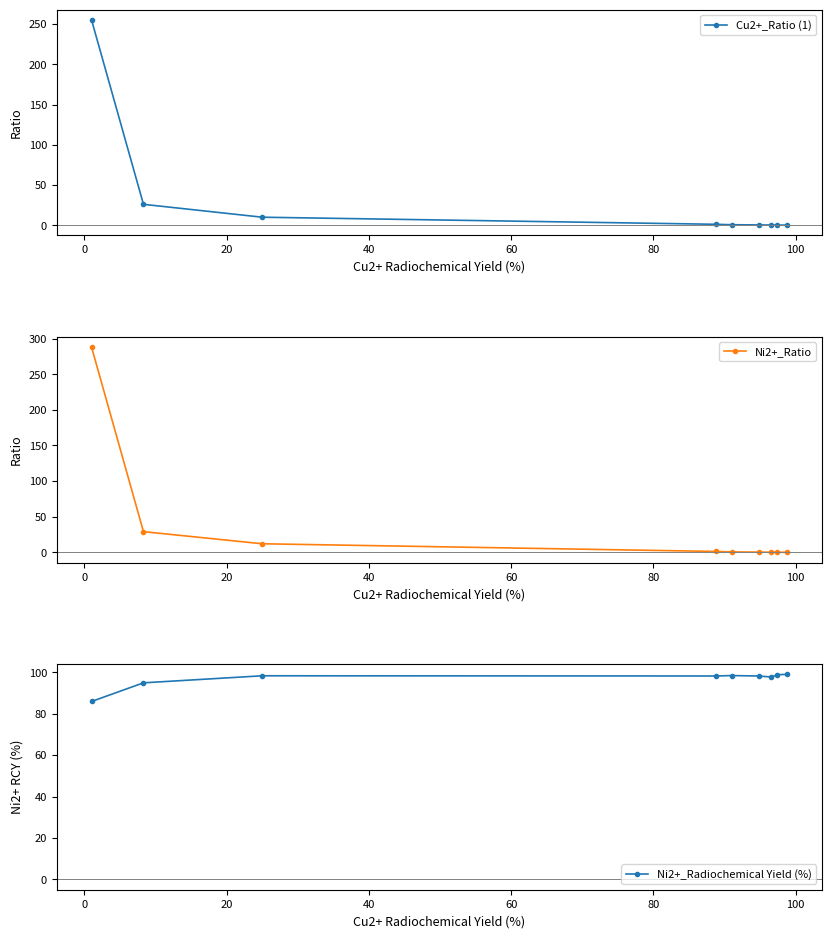

What is the minimum value for Ni2+_Radiochemical Yield (%)?

85.9